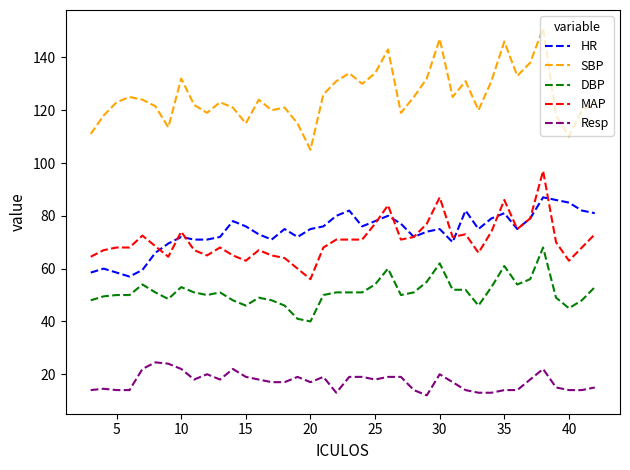

What are all the series names shown in the legend?

HR, SBP, DBP, MAP, Resp